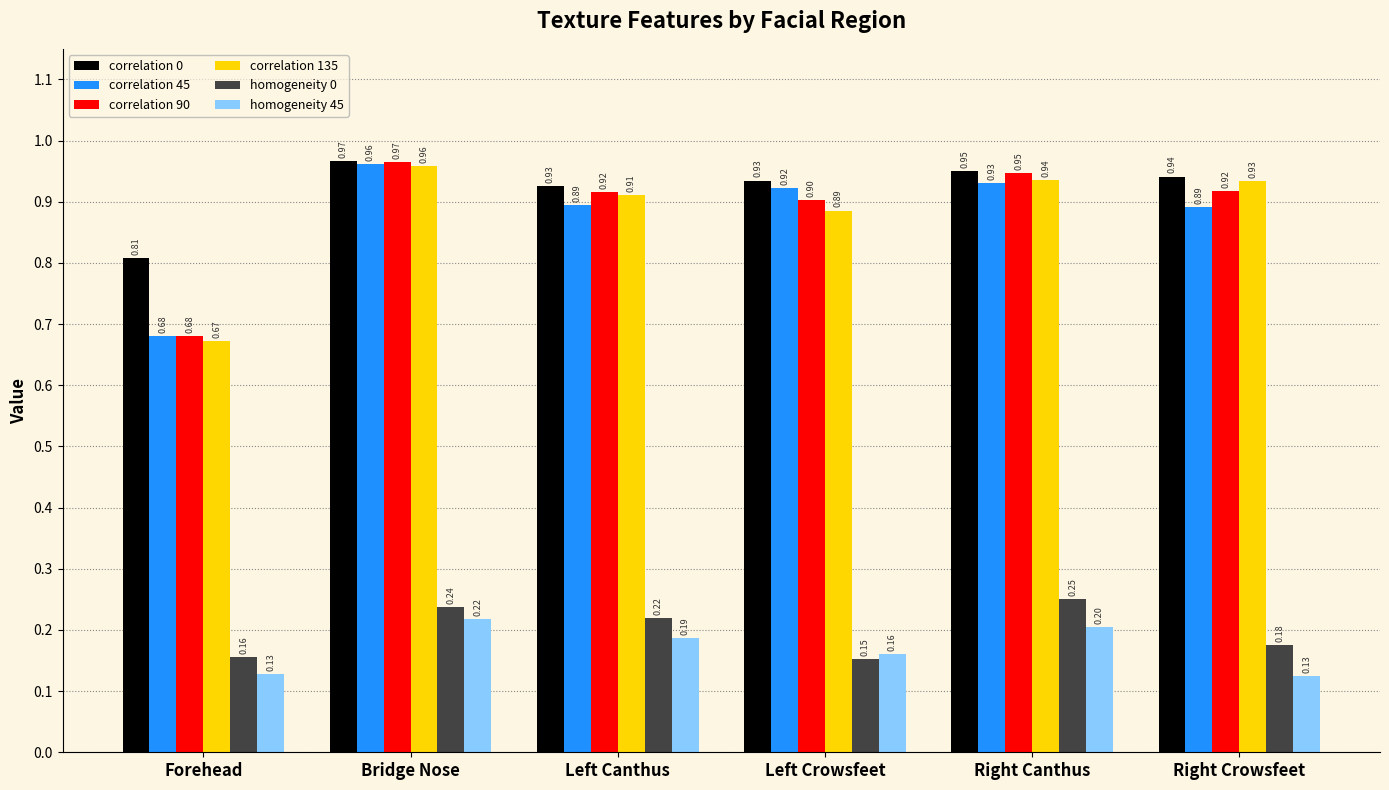

Between Bridge Nose and Left Crowsfeet, which series saw the biggest shift?

homogeneity 0